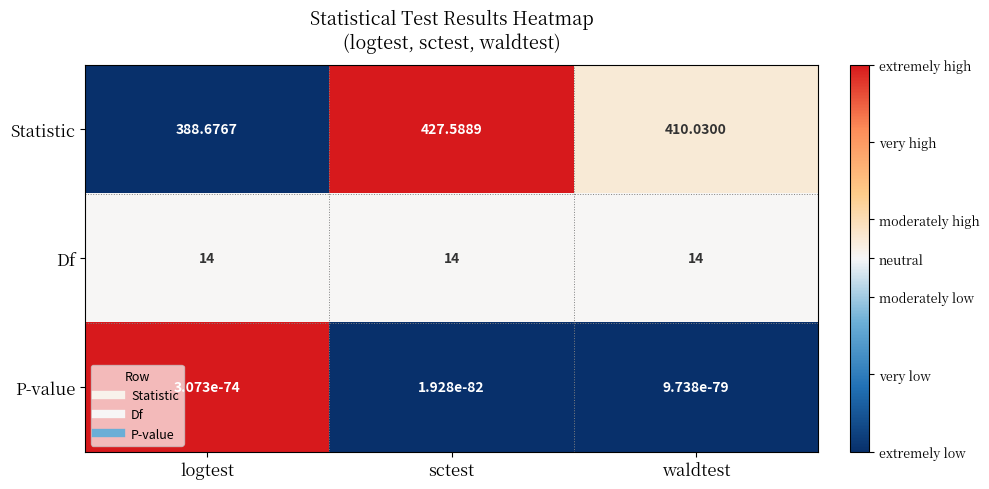

Which category has the highest value across all series?

sctest